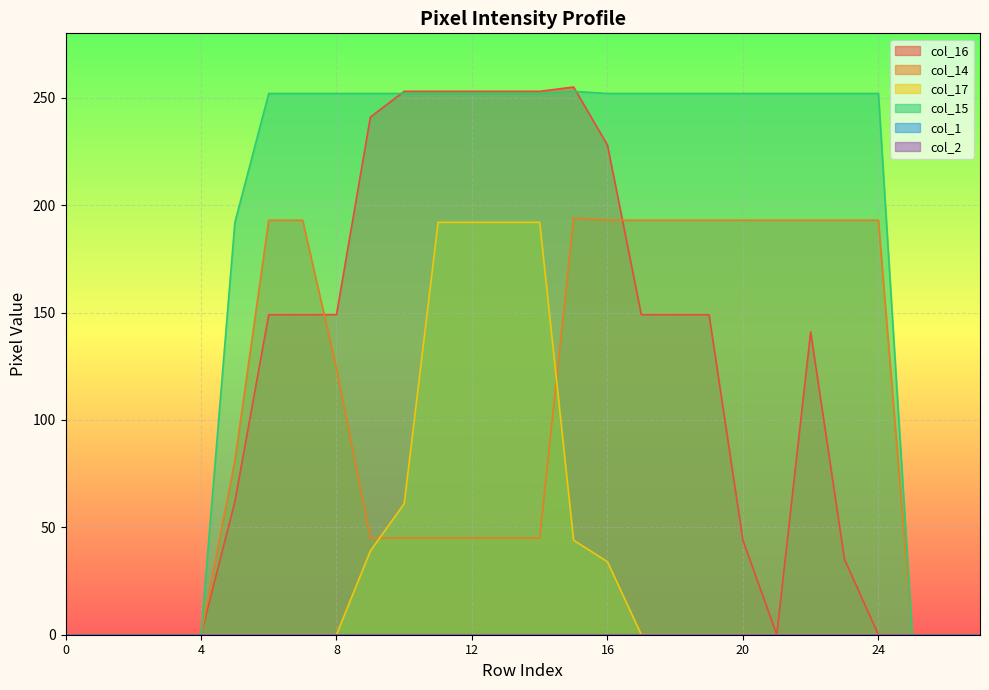

Which series has the widest spread of values?

col_16